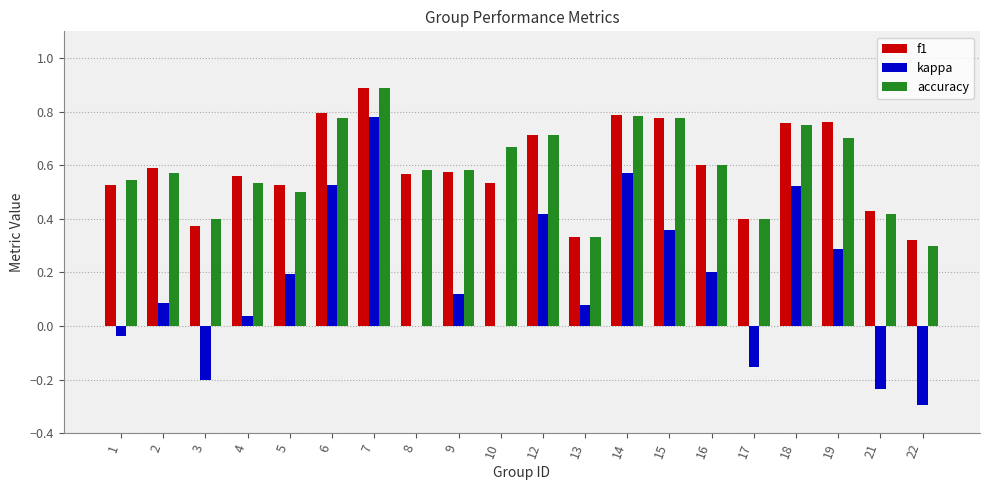

Between 2 and 18, which series saw the biggest shift?

kappa